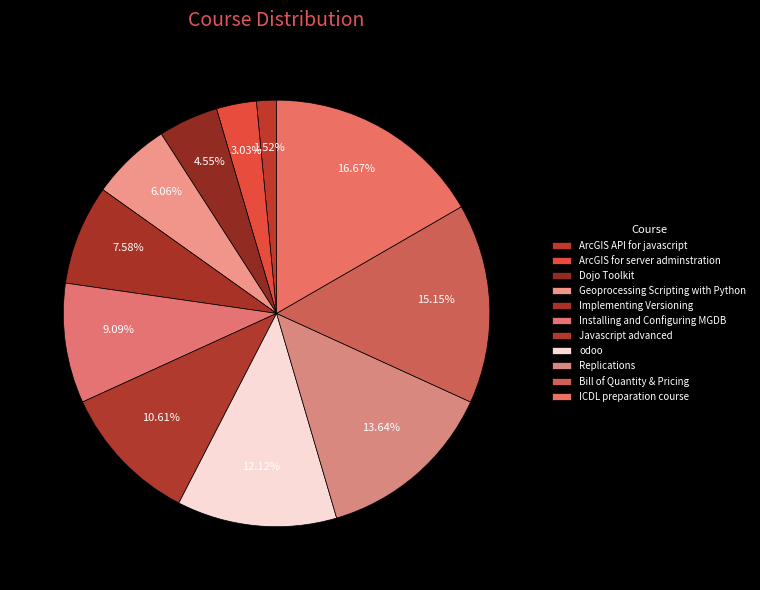

Count the number of slices in the pie.

11